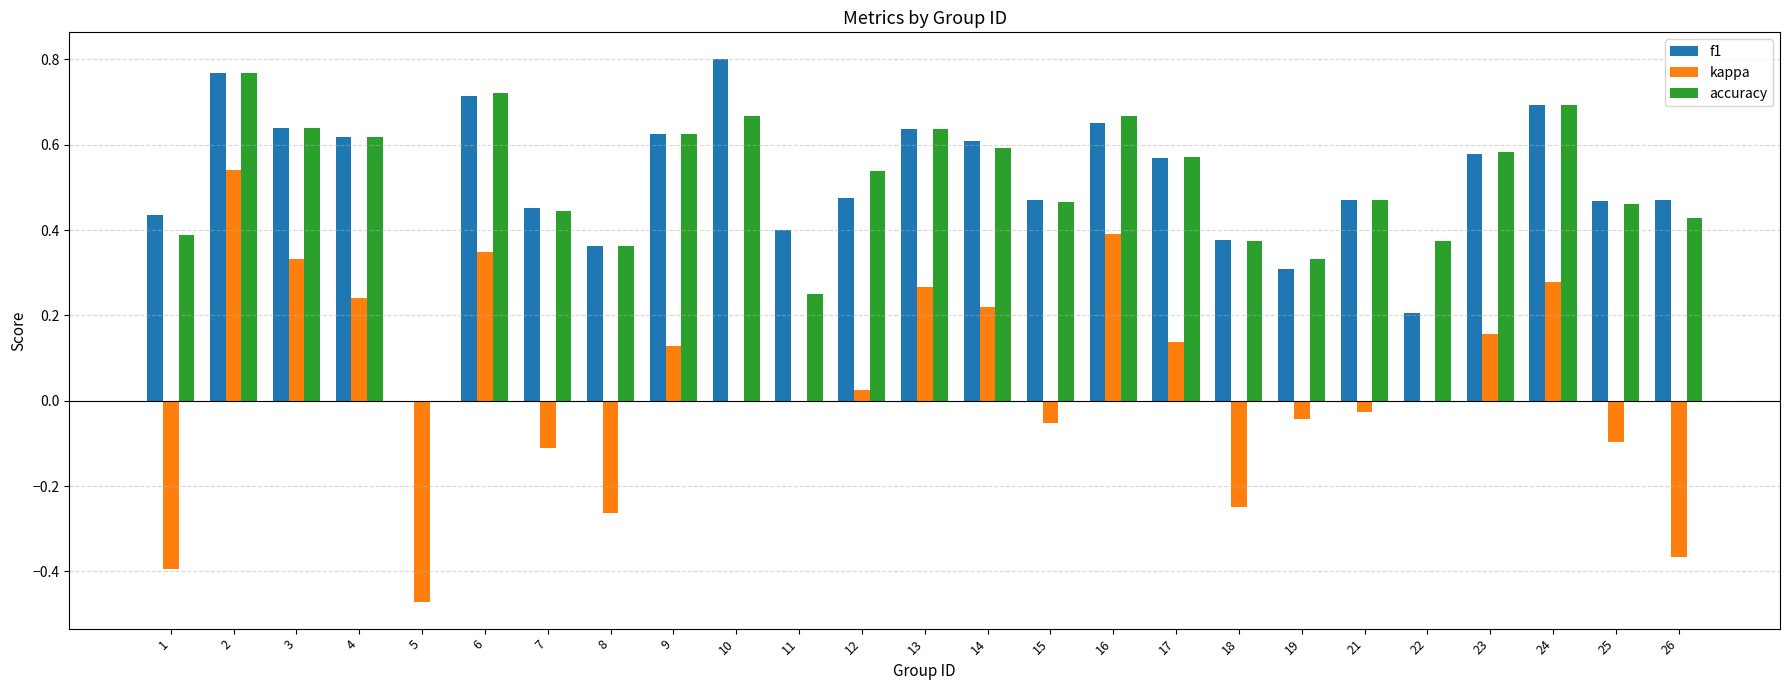

The accuracy series shows 0.2 at 18. True or false?

False